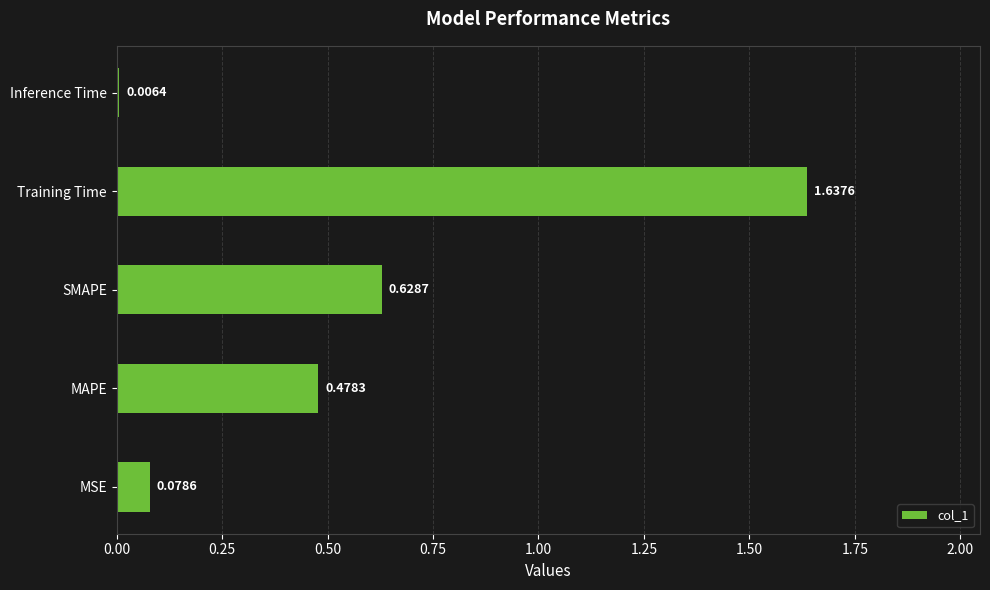

Where is the data nearest to the value 0?

Inference Time